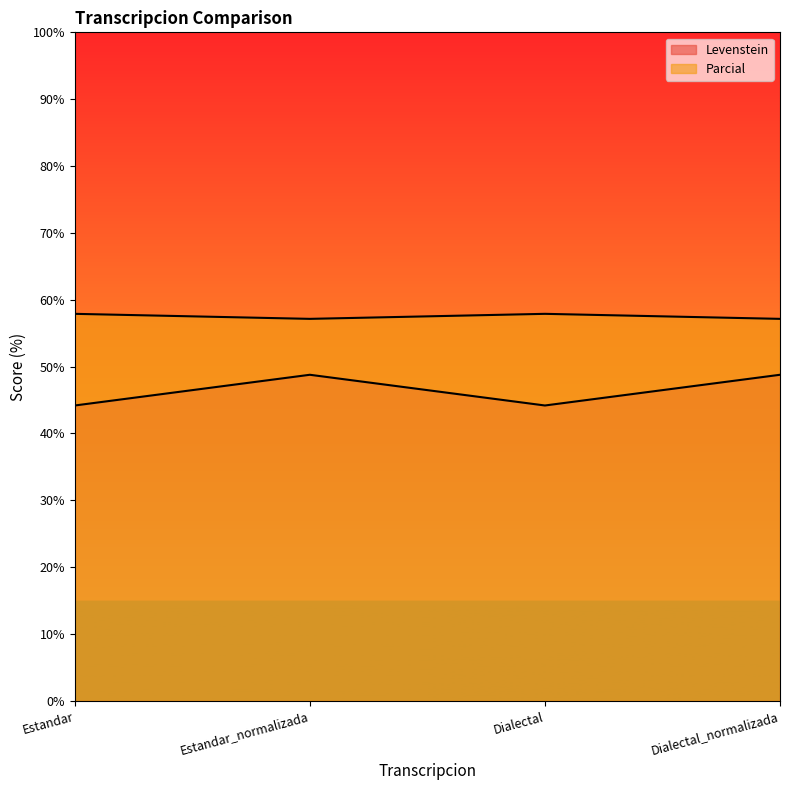

At how many categories does at least one series exceed 49?

4